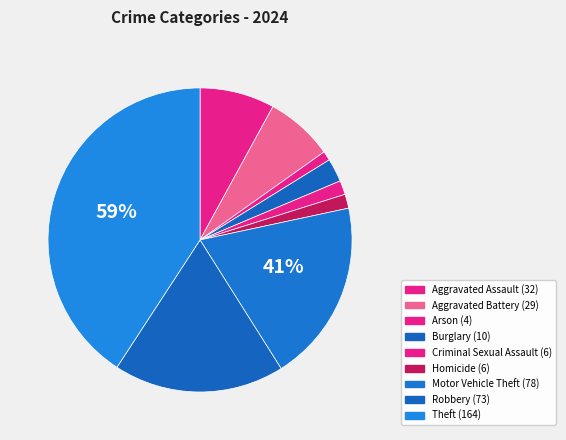

What percentage is the Homicide slice, to the nearest percent?

1%